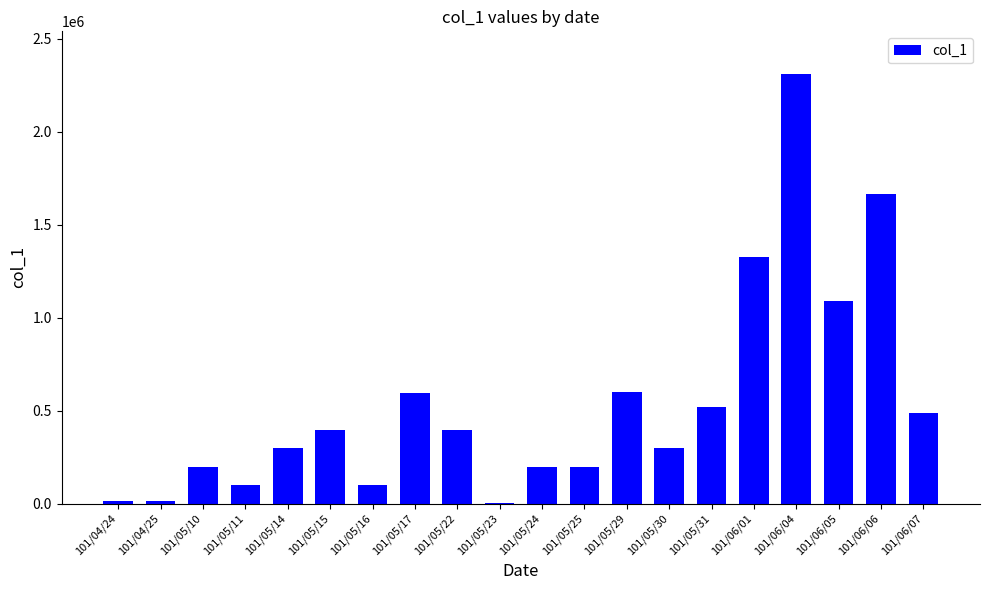

What value does the data have at 101/04/25, to the nearest 100?

14000